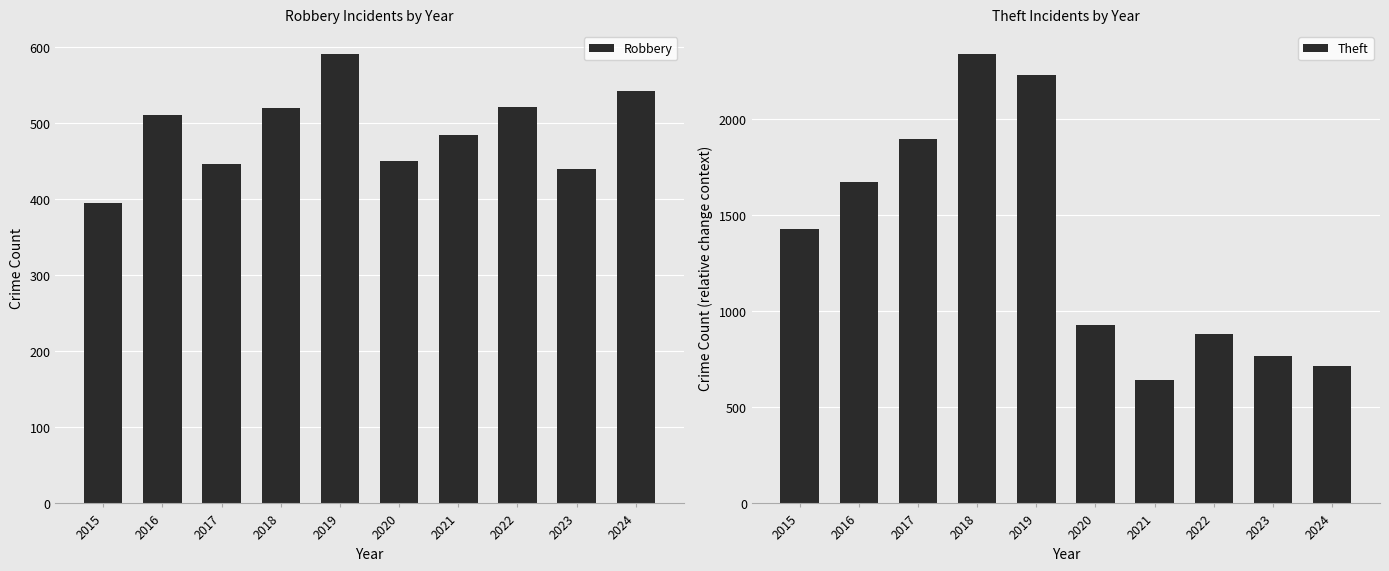

How many bars are there in total?

20